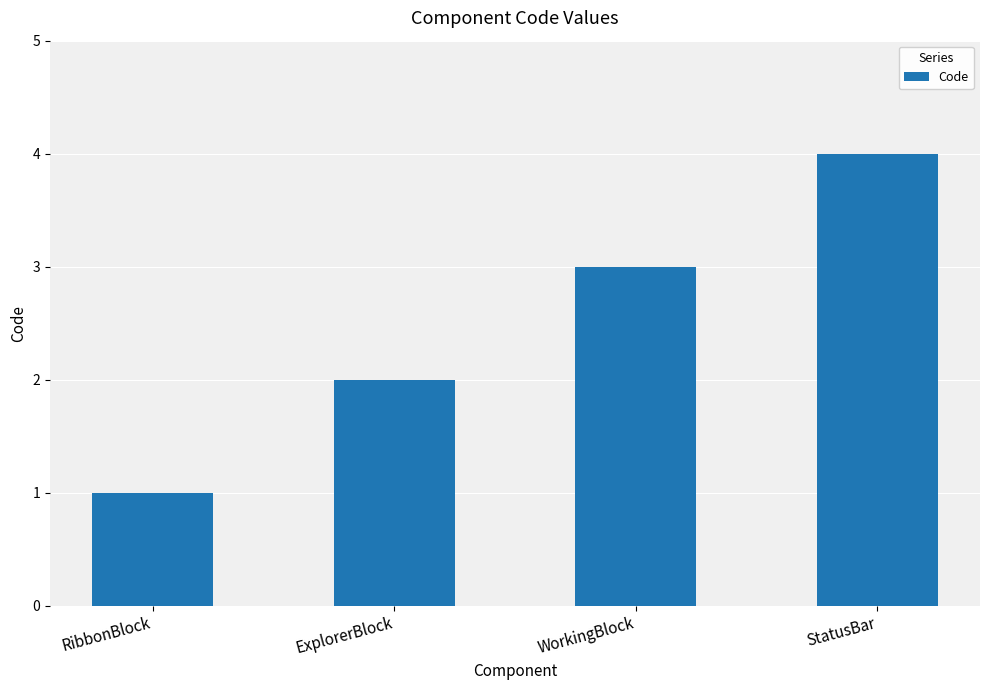

Which label corresponds to the smallest value in the chart?

RibbonBlock